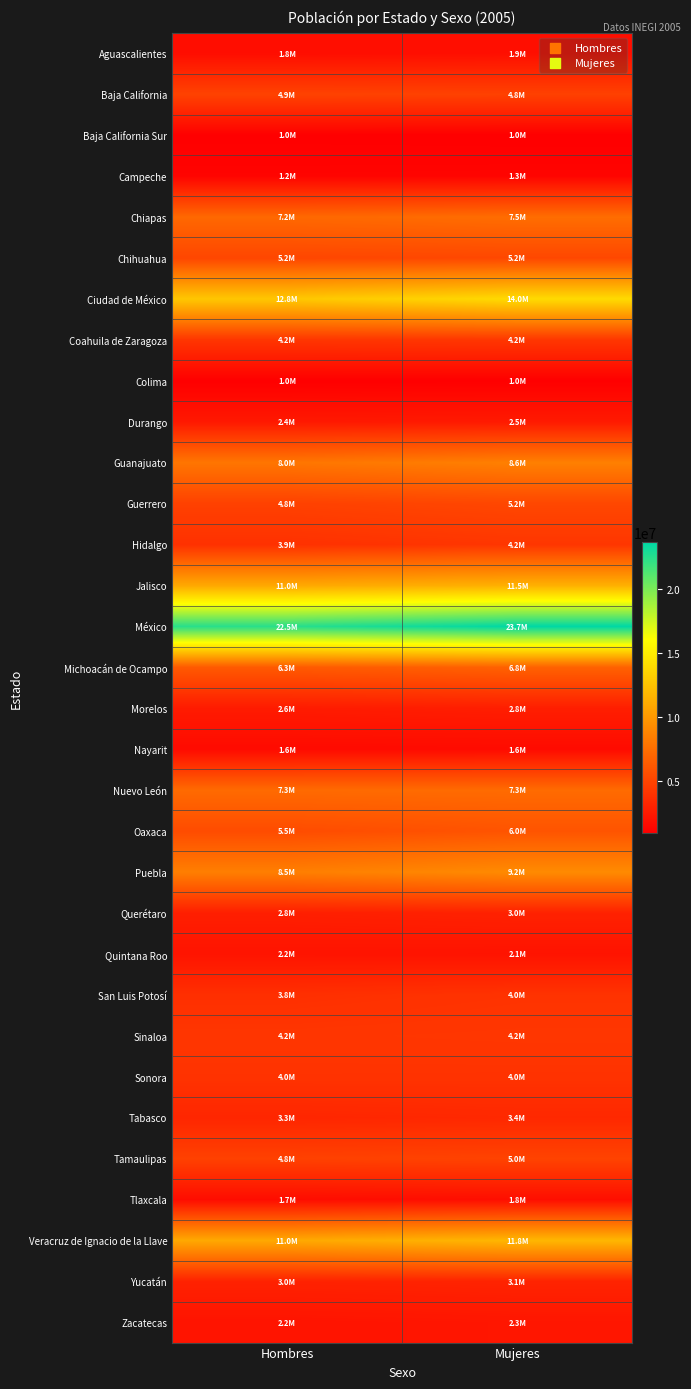

What is the difference between the highest and lowest values at Mujeres?

22739629